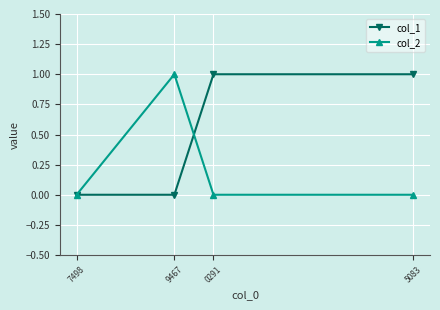

The col_2 series shows 0 at 5083. True or false?

True